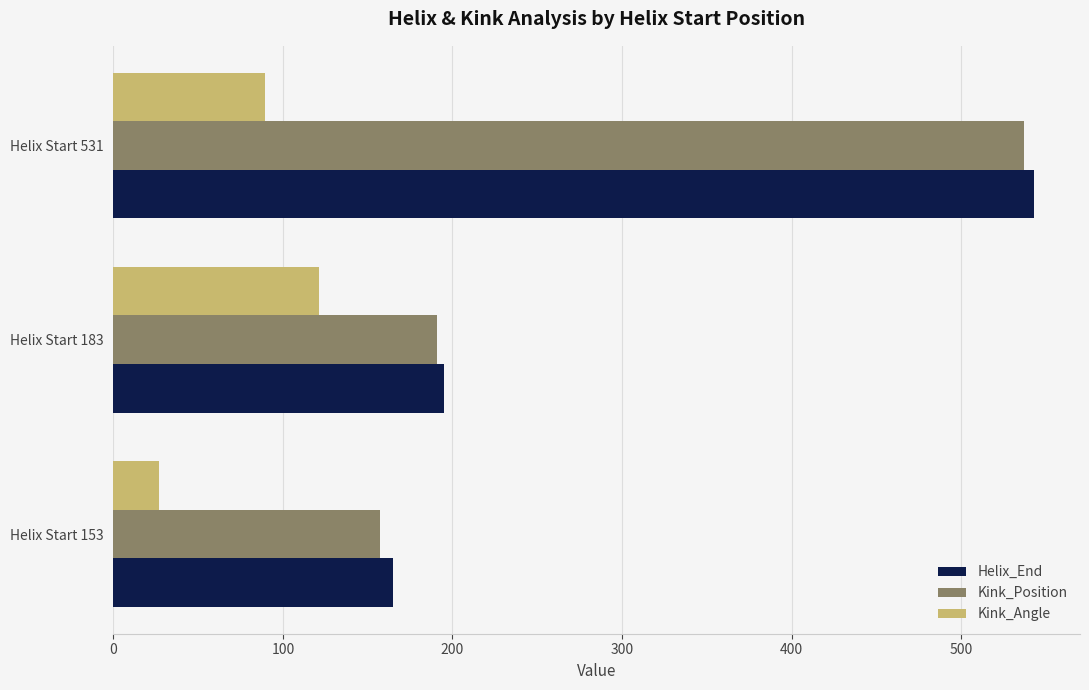

What are all the series names shown in the legend?

Helix_End, Kink_Position, Kink_Angle